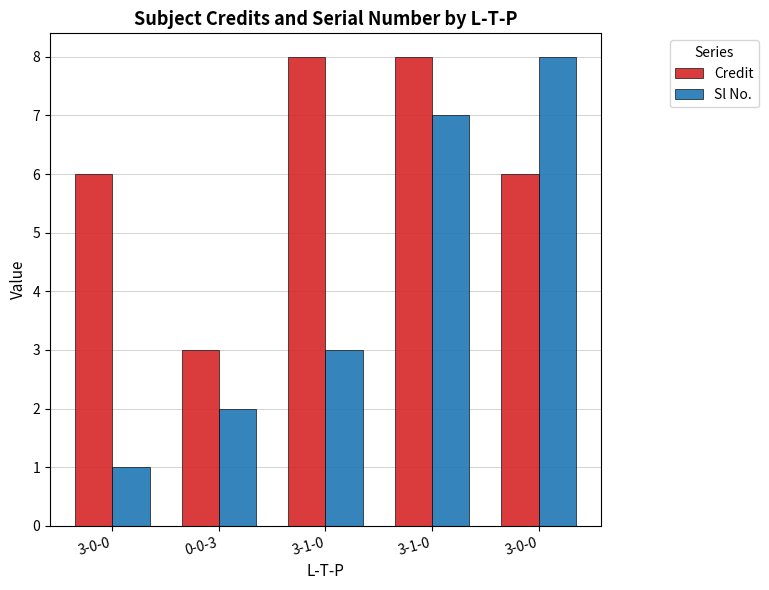

What is the difference between the maximum and minimum values in the Credit series?

5